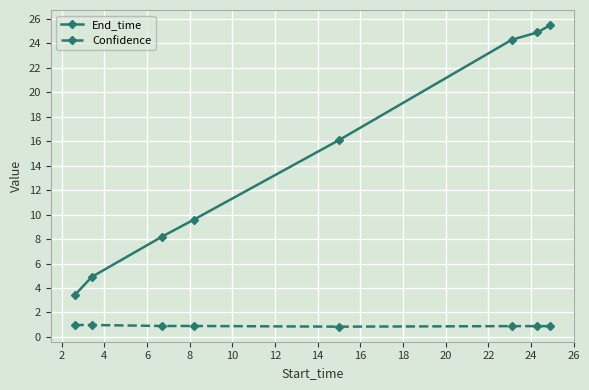

What is the sum of all Confidence values?

7.2